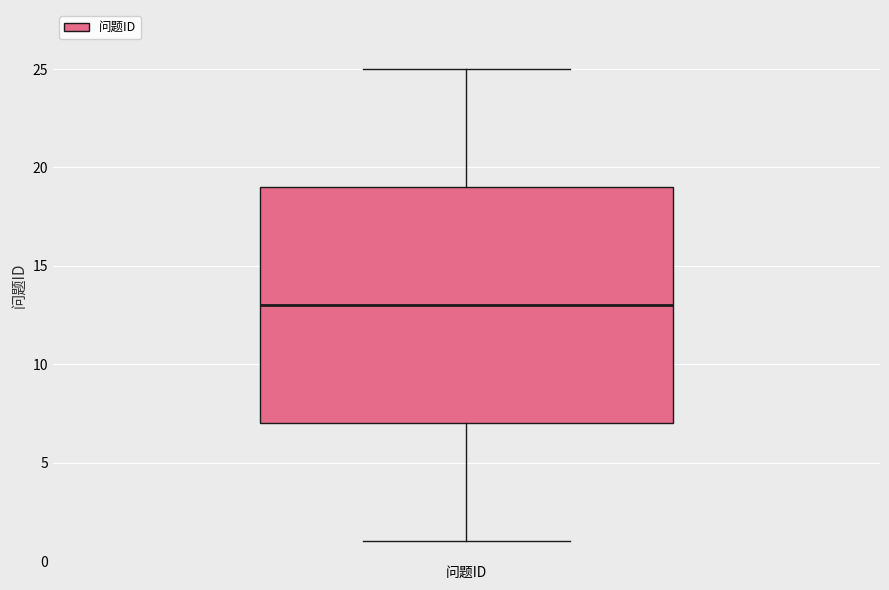

Read this box plot against the y-axis: the position of the median line, the range covered by the box, and the ends of both whiskers. The values are not printed on the chart, so give them approximately, as read against the axis.

median 13, box 7 to 19, whiskers 1 to 25